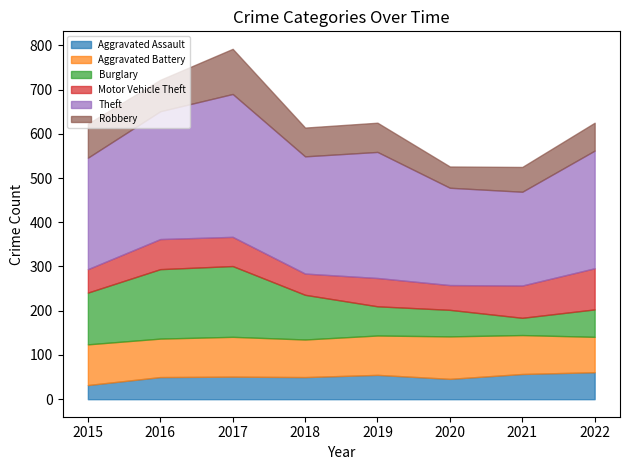

Reading left to right, transcribe all the data shown in this chart.

Aggravated Assault: 2015=32	2016=50	2017=51	2018=50	2019=55	2020=46	2021=57	2022=61
Aggravated Battery: 2015=92	2016=87	2017=90	2018=85	2019=89	2020=96	2021=88	2022=80
Burglary: 2015=117	2016=157	2017=160	2018=101	2019=66	2020=60	2021=39	2022=62
Motor Vehicle Theft: 2015=53	2016=68	2017=66	2018=48	2019=64	2020=56	2021=73	2022=93
Theft: 2015=252	2016=289	2017=323	2018=265	2019=285	2020=220	2021=212	2022=266
Robbery: 2015=77	2016=71	2017=102	2018=65	2019=66	2020=48	2021=56	2022=63